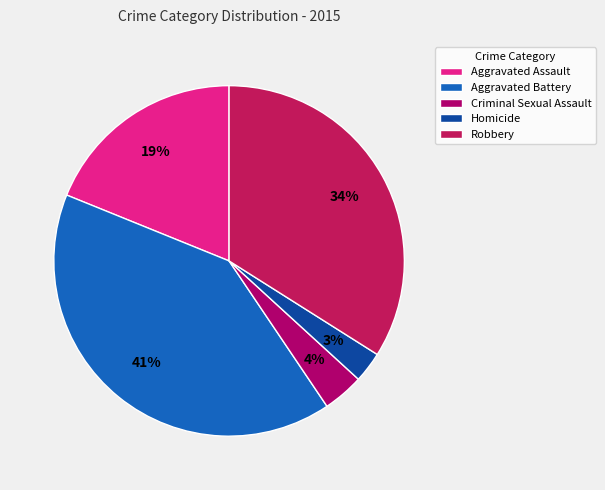

To the nearest percent, what percentage of the pie is Aggravated Battery?

41%